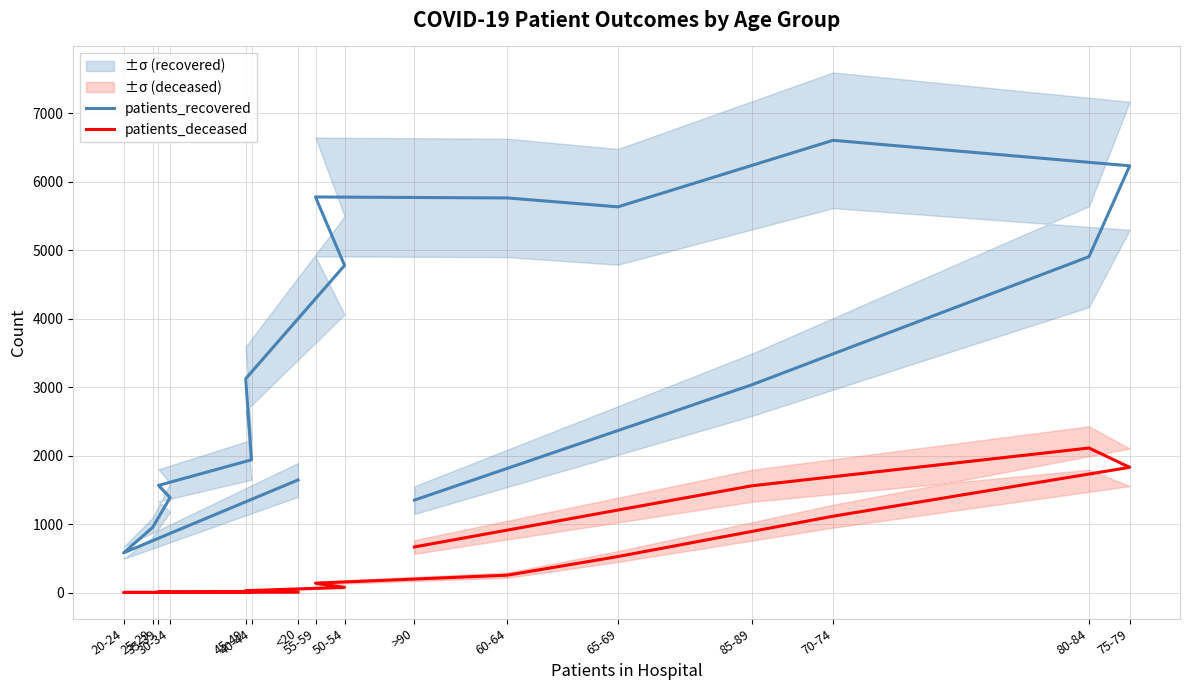

Rank the series by their average value, from highest to lowest.

patients_recovered, patients_deceased